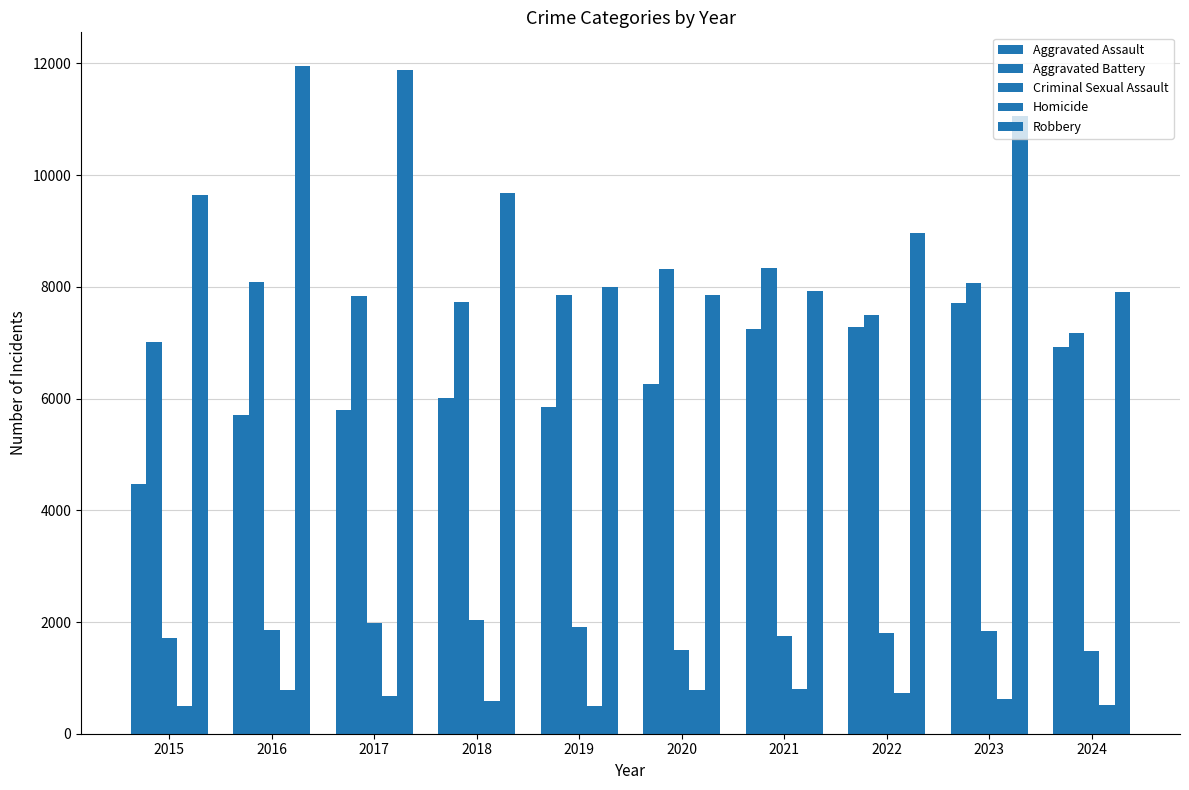

How many bars are there in each group?

5